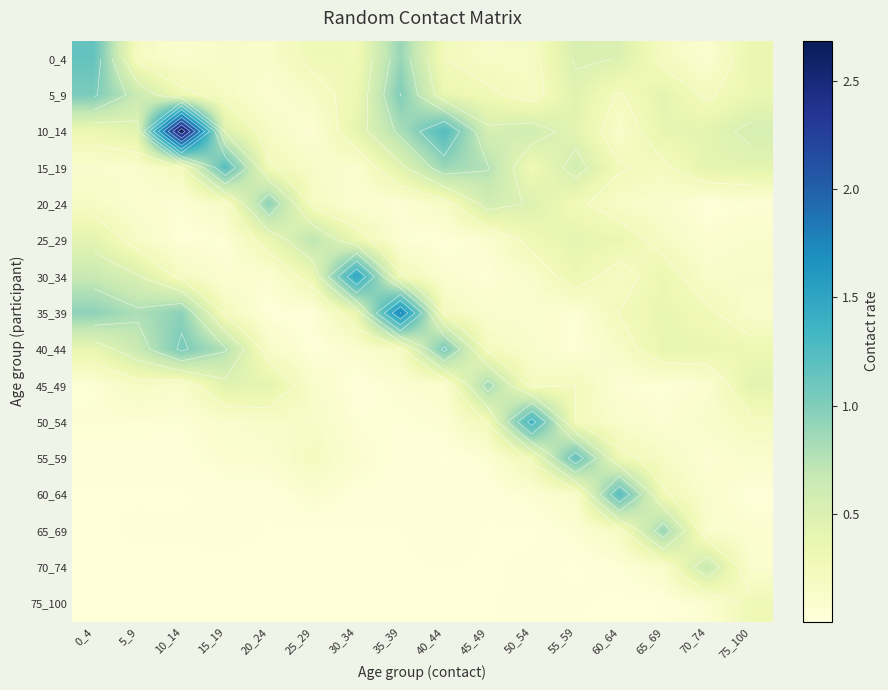

True or false: 35_39 has a value of 0.0 at 50_54.

False